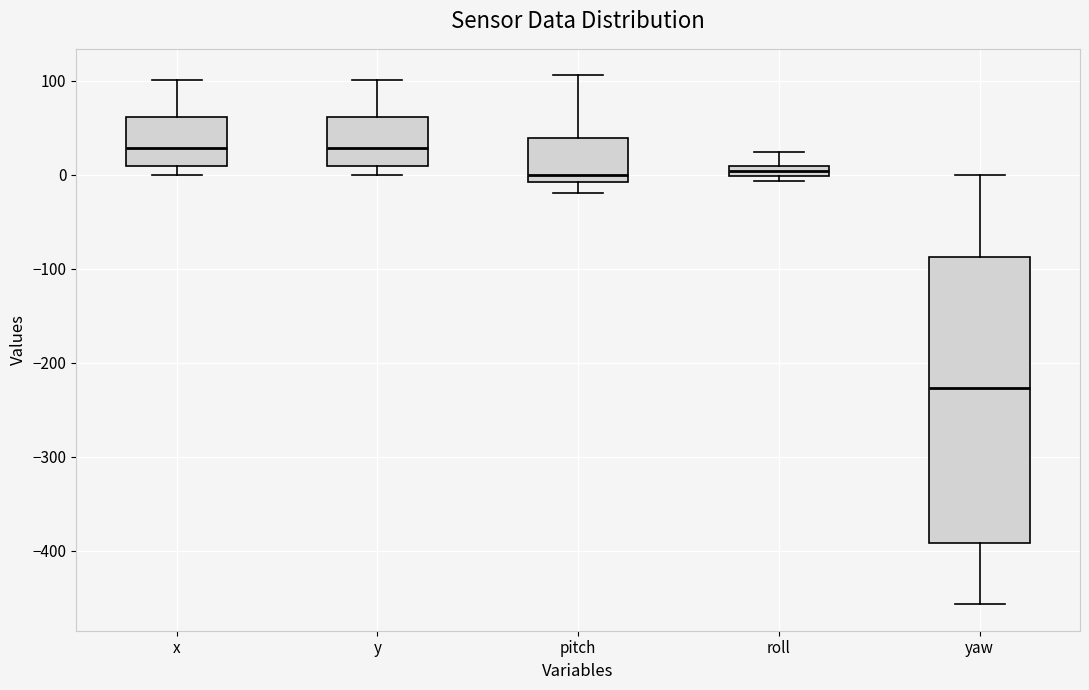

Where does the upper whisker of the box for roll end on the y-axis? The values are not printed on the chart, so give them approximately, as read against the axis.

20